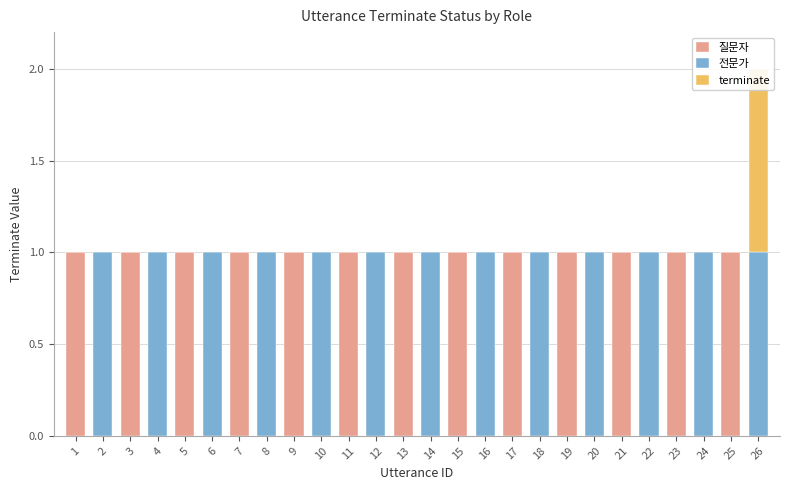

What are all the series names shown in the legend?

질문자, 전문가, terminate